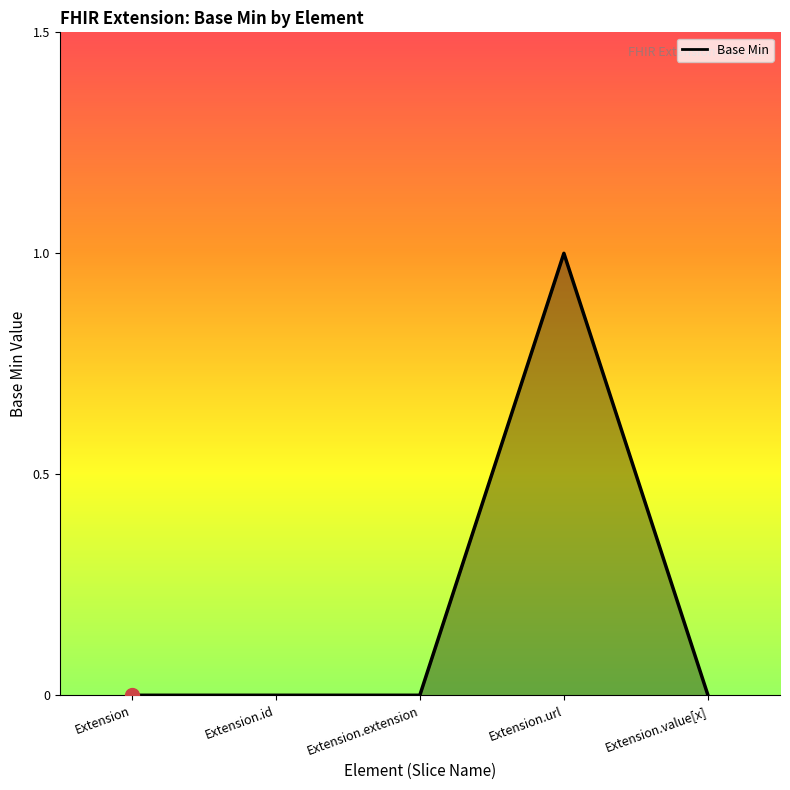

The chart shows a value of 0 at Extension.extension. True or false?

True